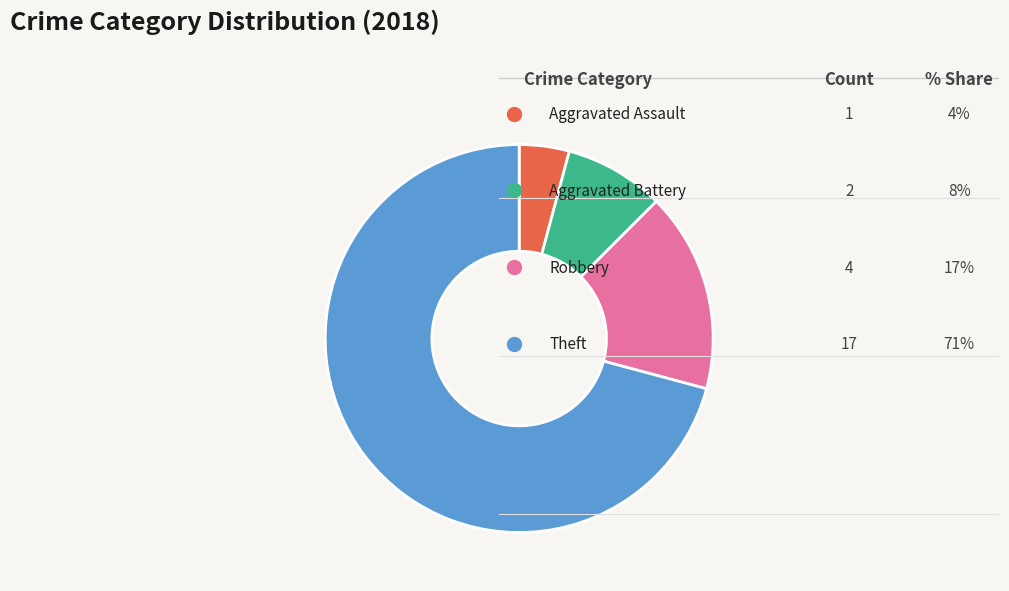

Is there a majority slice in this chart?

Yes